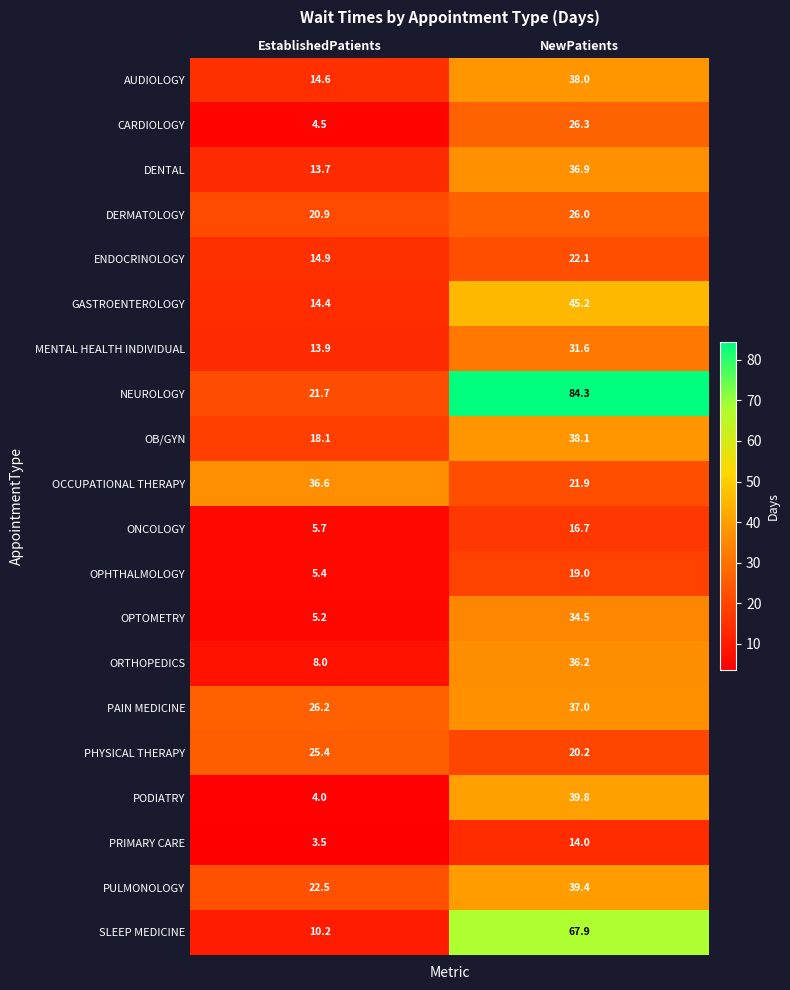

Is it true that MENTAL HEALTH INDIVIDUAL equals 31.6 at NewPatients?

True